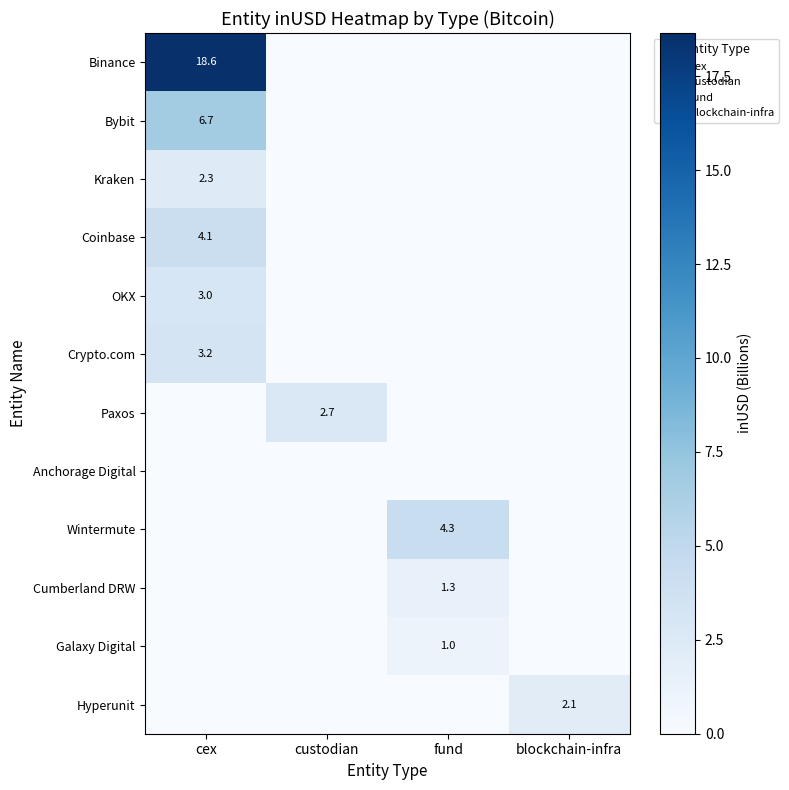

Which series has the widest spread of values?

Binance